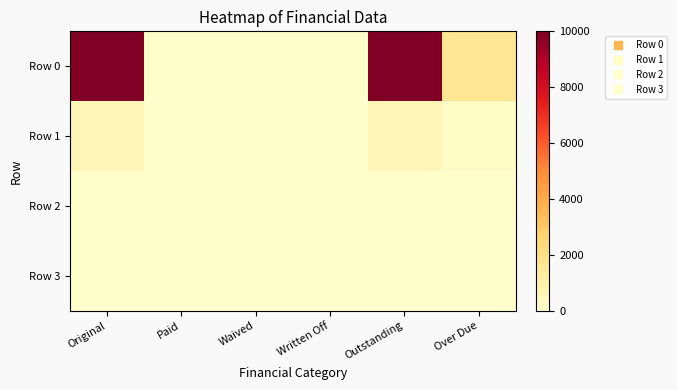

Between Outstanding and Over Due, which series saw the biggest shift?

Row 0